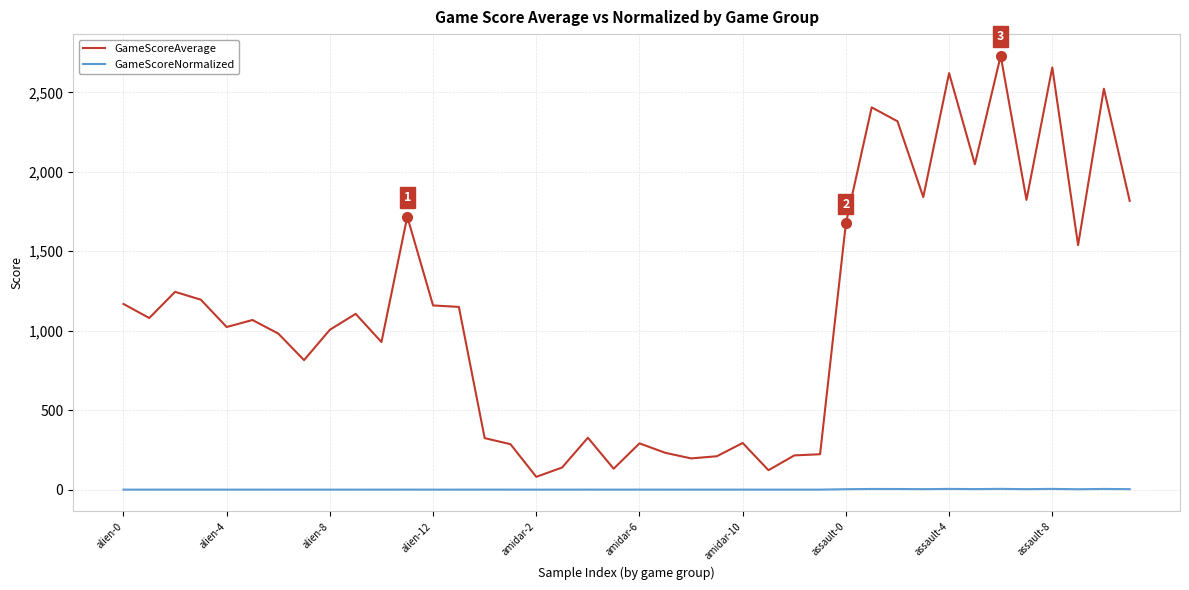

Which series has the largest total across all categories?

GameScoreAverage